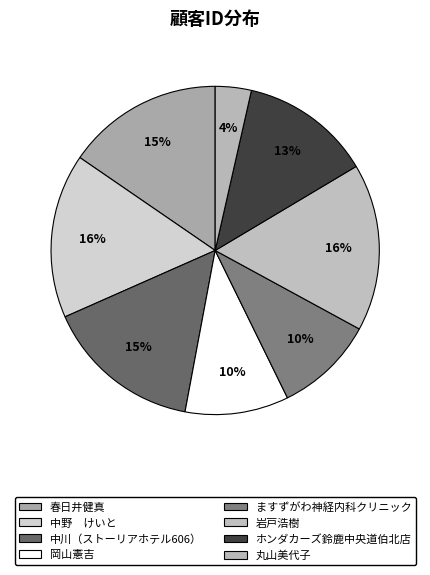

To the nearest percent, what portion does 丸山美代子 represent?

4%